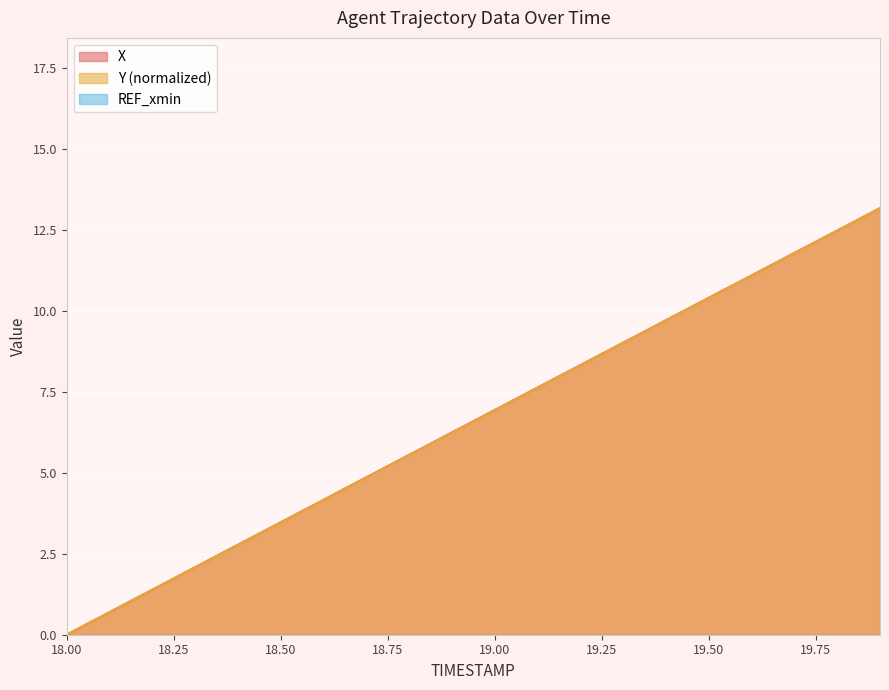

How many values in Y are above zero?

19